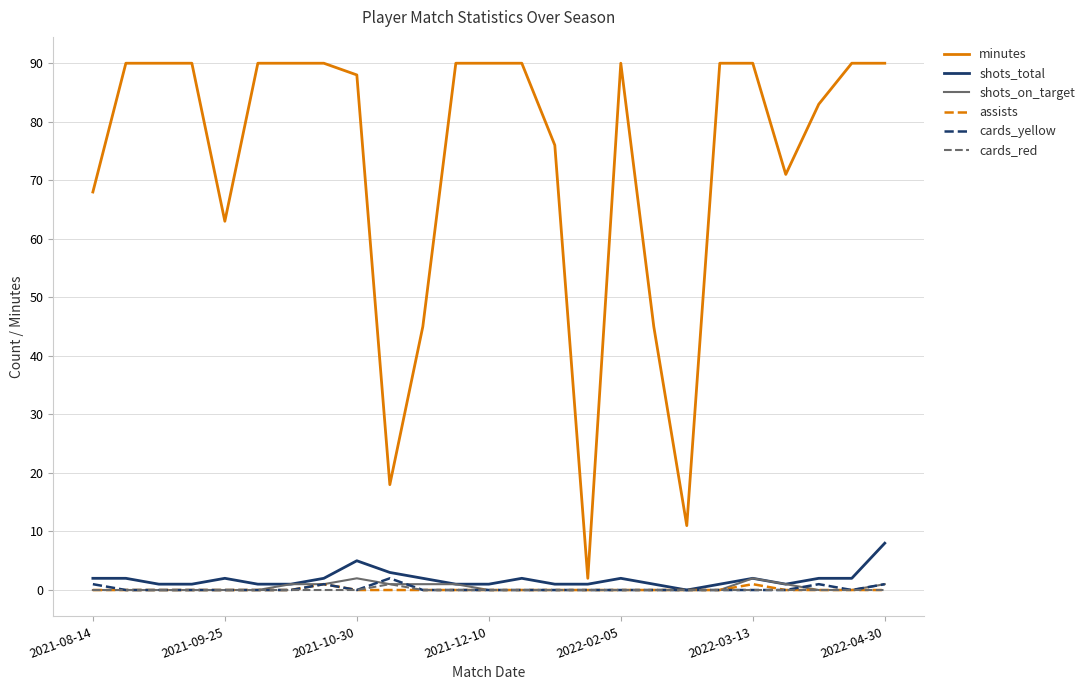

Which series has the largest total across all categories?

minutes